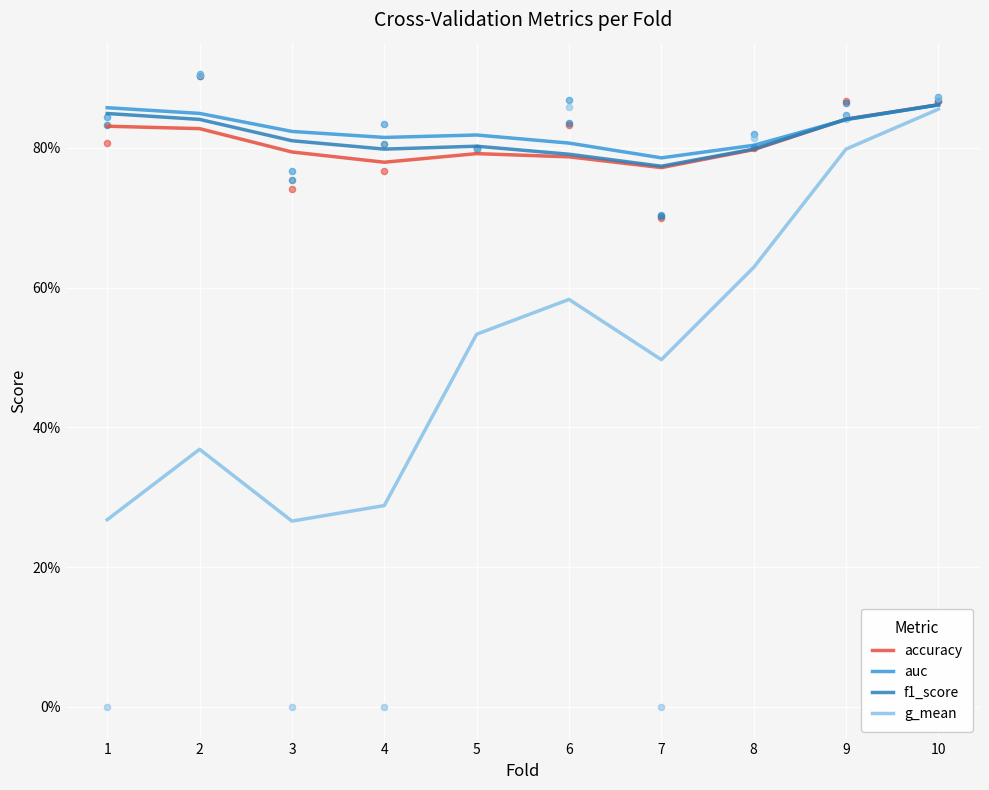

Which series has the largest total across all categories?

auc